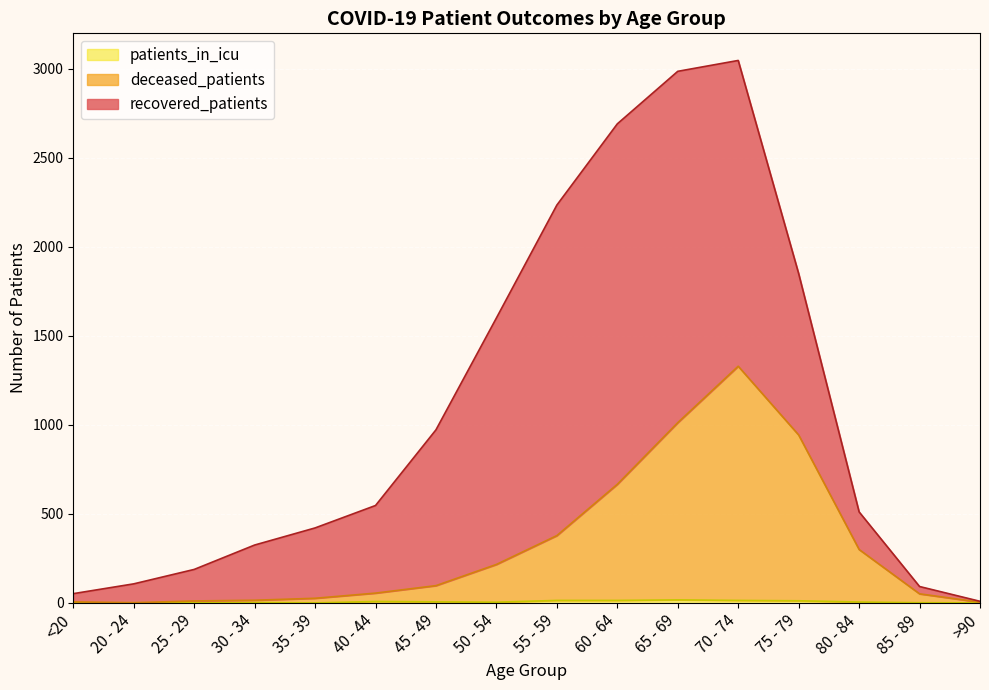

Does the chart display data point markers on the line(s)?

No